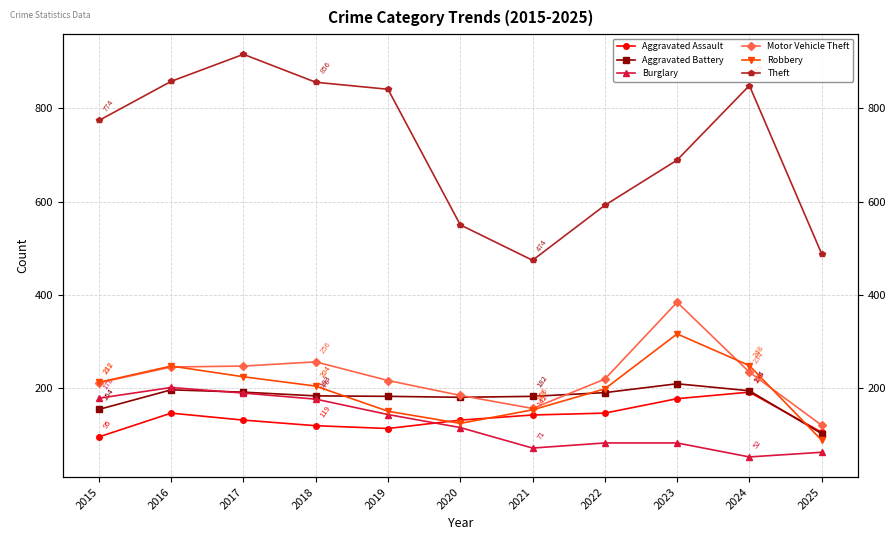

At which label is Motor Vehicle Theft closest to 252?

2018